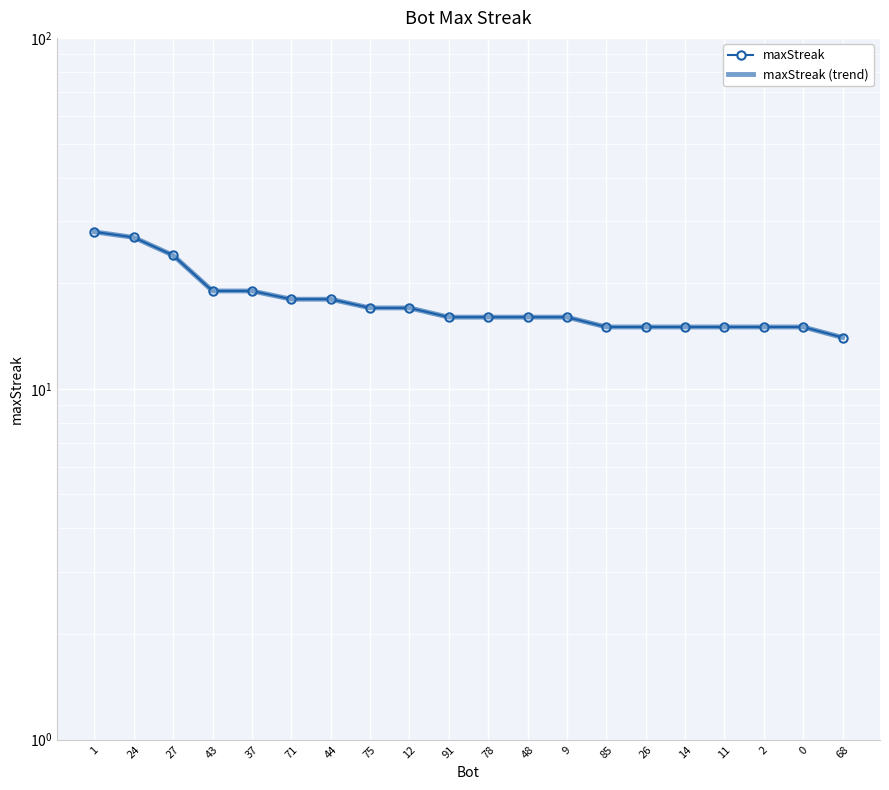

Reading left to right, transcribe all the data shown in this chart.

maxStreak: 1=28	24=27	27=24	43=19	37=19	71=18	44=18	75=17	12=17	91=16	78=16	48=16	9=16	85=15	26=15	14=15	11=15	2=15	0=15	68=14
maxStreak (trend): 1=28	24=27	27=24	43=19	37=19	71=18	44=18	75=17	12=17	91=16	78=16	48=16	9=16	85=15	26=15	14=15	11=15	2=15	0=15	68=14